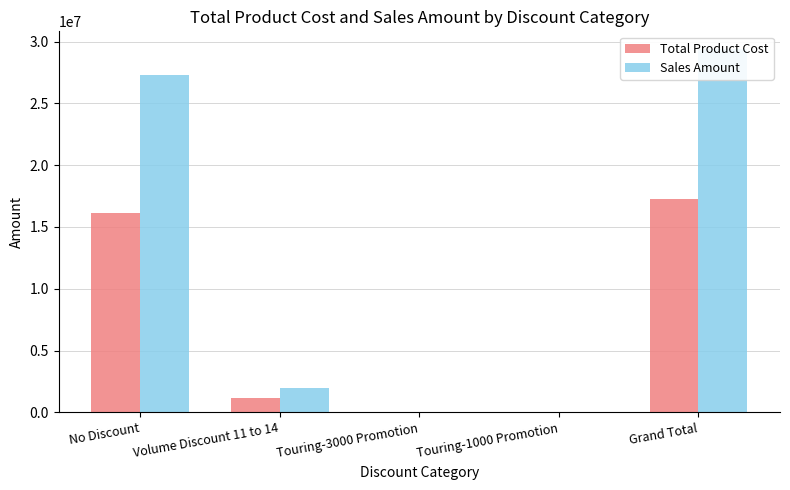

Which category has the highest value across all series?

Grand Total